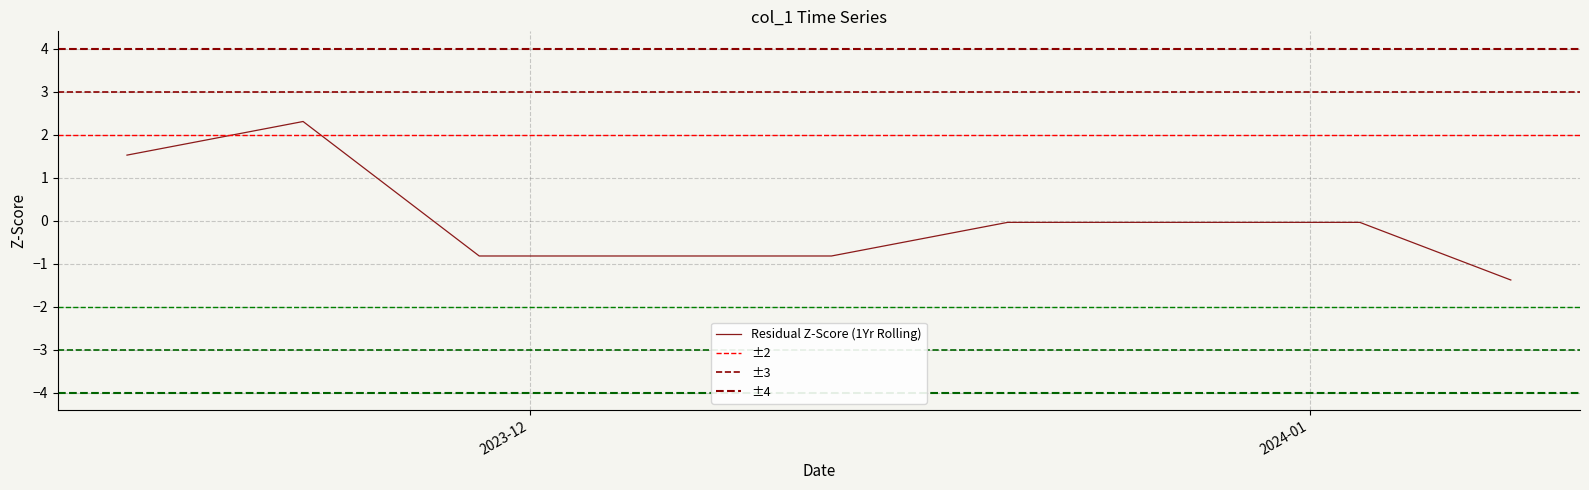

Reading left to right, list all the values displayed in this chart.

1.5	1.6	1.7	2.1	2.2	2.3	1.9	1.4	0.1	-0.4	-0.8	-0.8	-0.8	-0.8	-0.8	-0.8	-0.8	-0.8	-0.8	-0.8	-0.8	-0.7	-0.6	-0.3	-0.2	-0.0	-0.0	-0.0	-0.0	-0.0	-0.0	-0.0	-0.0	-0.0	-0.0	-0.0	-0.3	-0.5	-1.2	-1.4